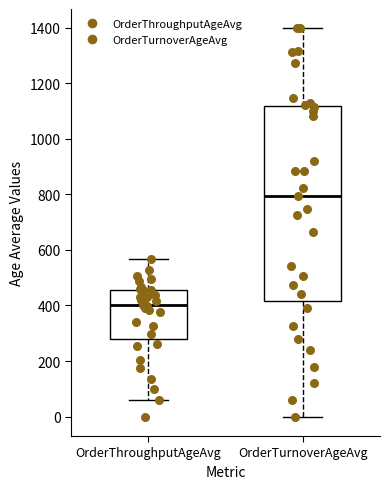

Which box is the tallest, from its lower edge to its upper edge?

OrderTurnoverAgeAvg